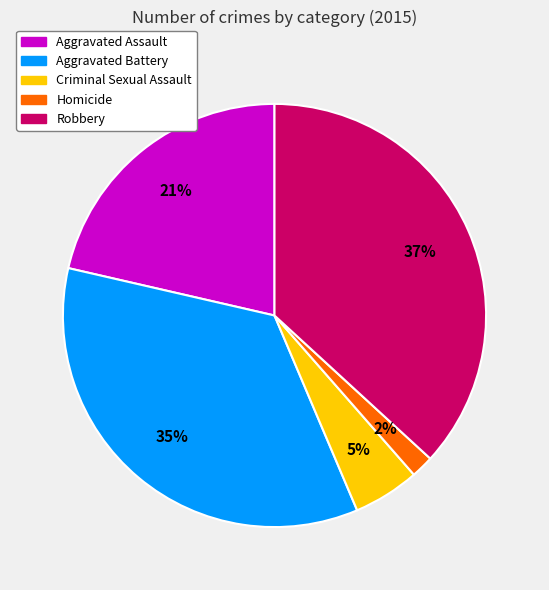

Is there a majority slice in this chart?

No